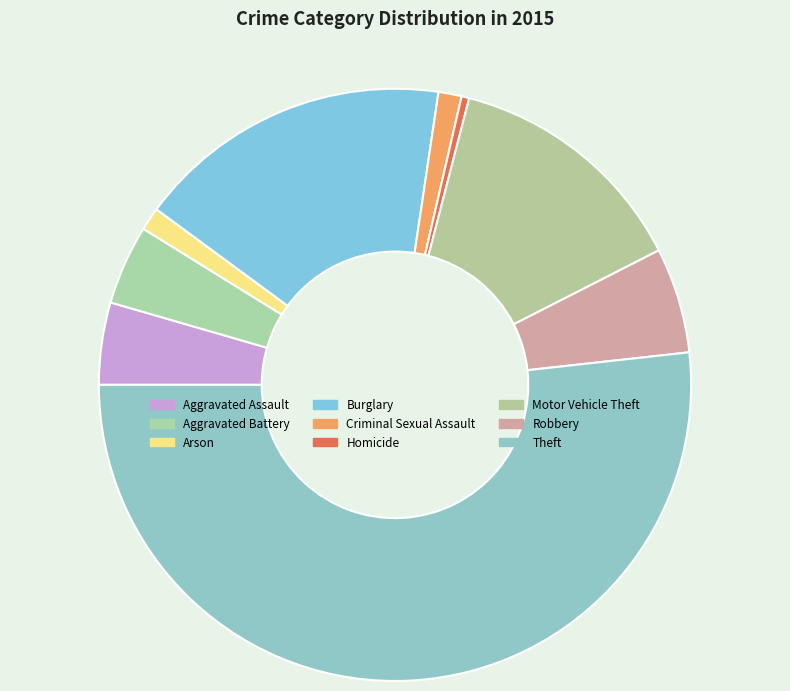

How many slices are in this pie chart?

9